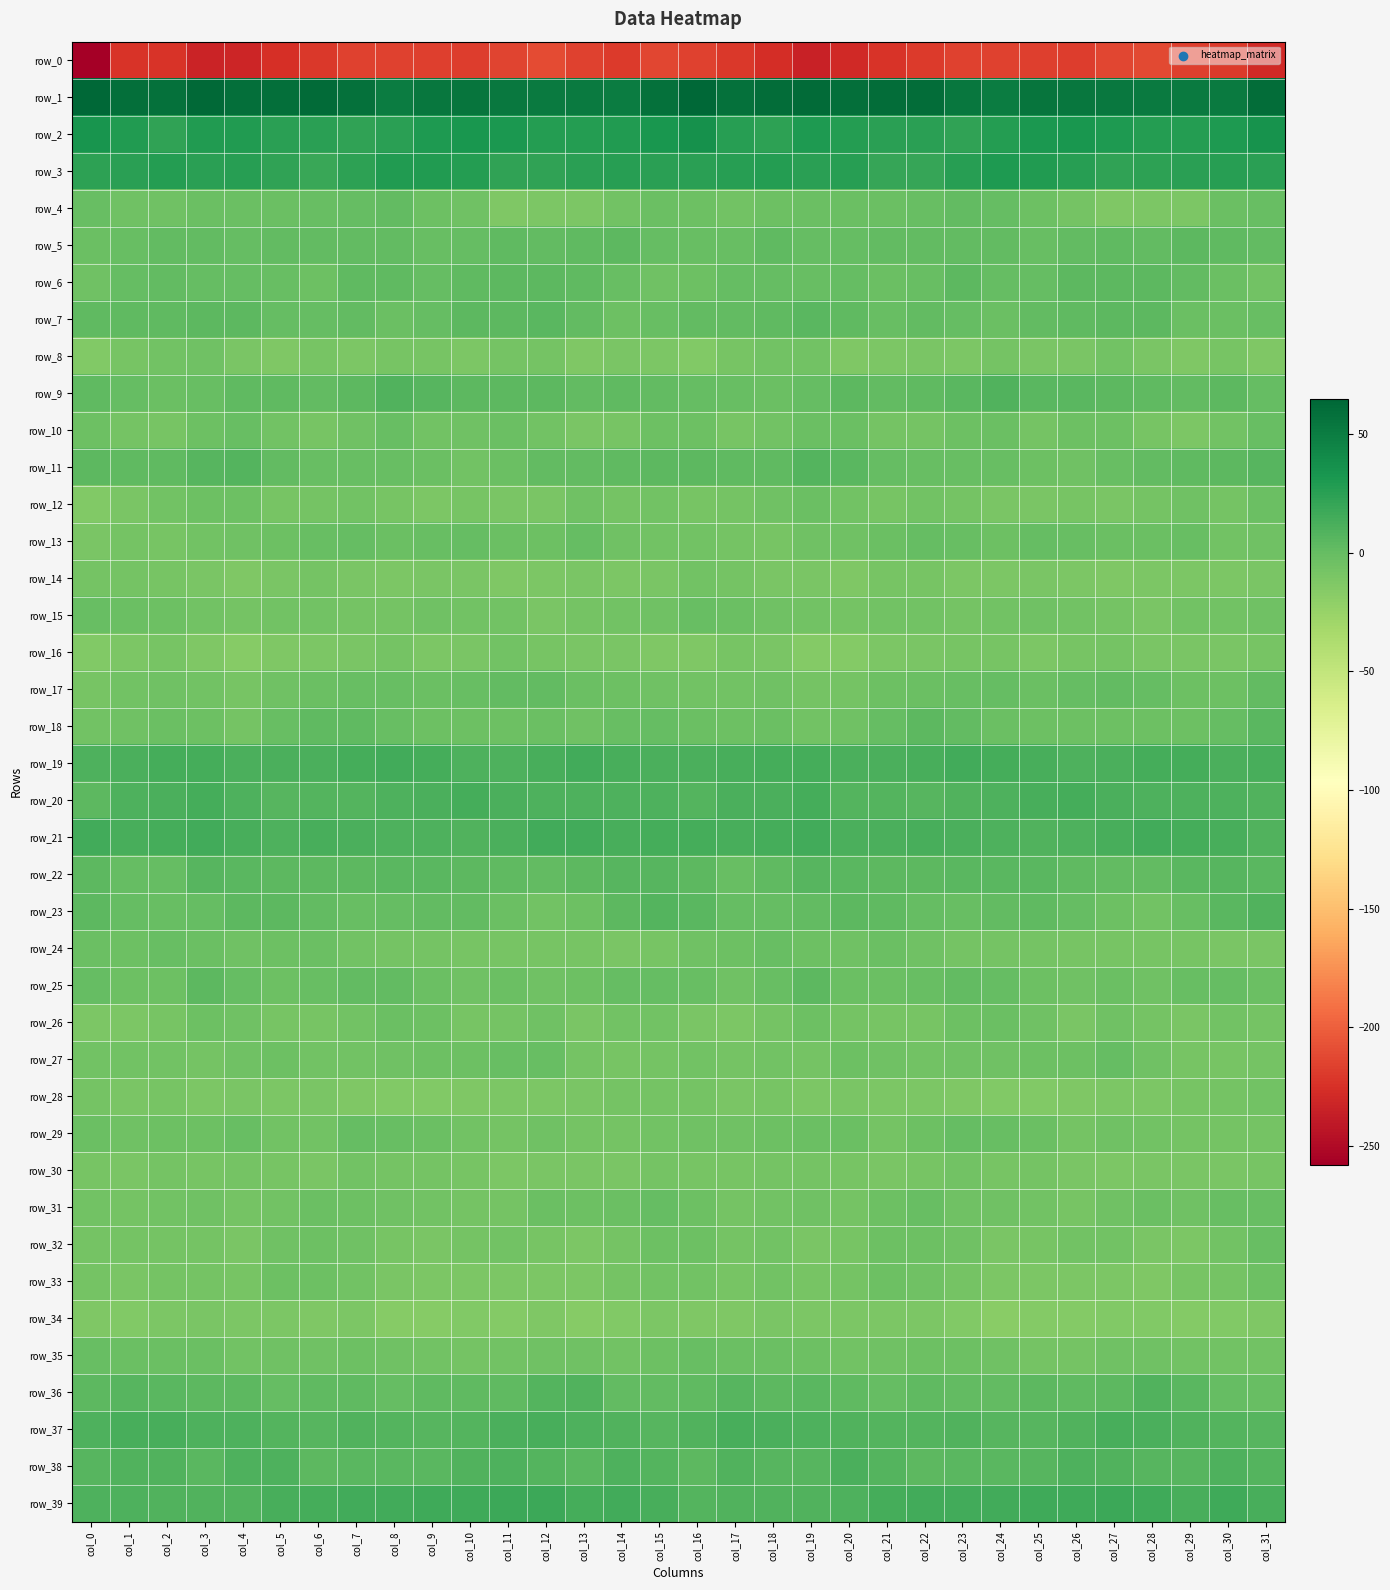

What is the total value across all series at col_0?

-227.3